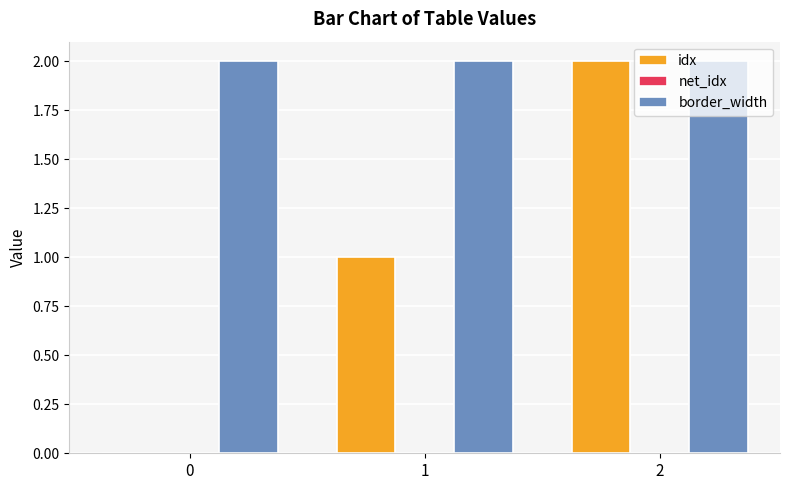

Between 0 and 1, which series saw the biggest shift?

idx